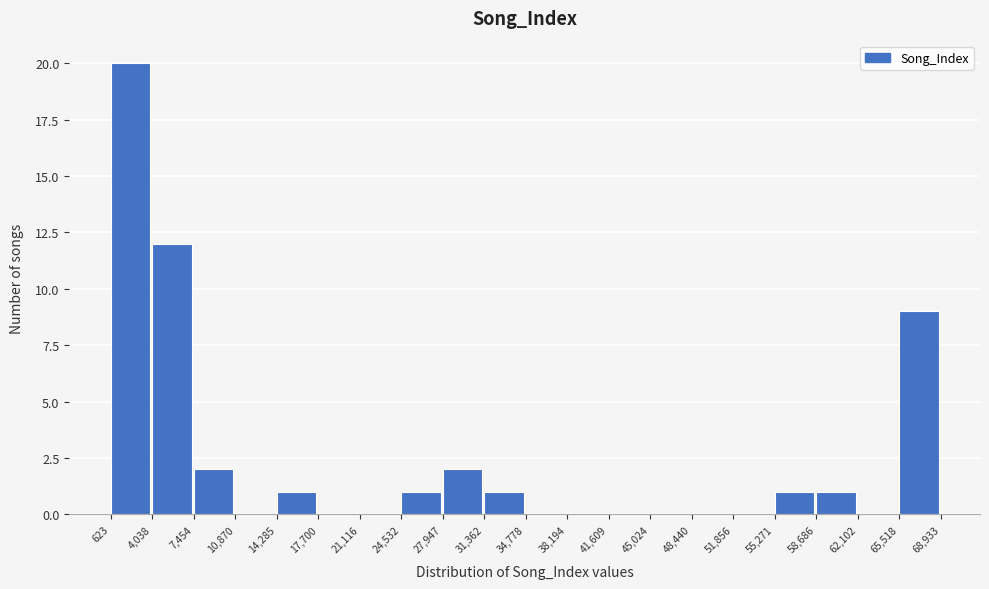

Reading left to right, transcribe this chart: for each bar, give the range it covers on the x-axis and its height. The values are not printed on the chart, so give them approximately, as read against the axis.

623 to 4,038: 20
4,038 to 7,454: 12
7,454 to 10,870: 2
10,870 to 14,285: 0
14,285 to 17,700: 1
17,700 to 21,116: 0
21,116 to 24,532: 0
24,532 to 27,947: 1
27,947 to 31,362: 2
31,362 to 34,778: 1
34,778 to 38,194: 0
38,194 to 41,609: 0
41,609 to 45,024: 0
45,024 to 48,440: 0
48,440 to 51,856: 0
51,856 to 55,271: 0
55,271 to 58,686: 1
58,686 to 62,102: 1
62,102 to 65,518: 0
65,518 to 68,933: 9